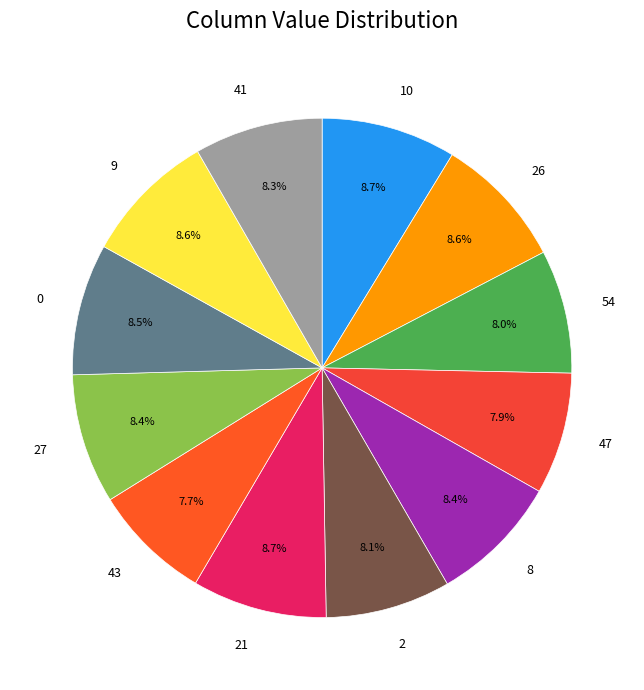

How many segments does this pie chart have?

12